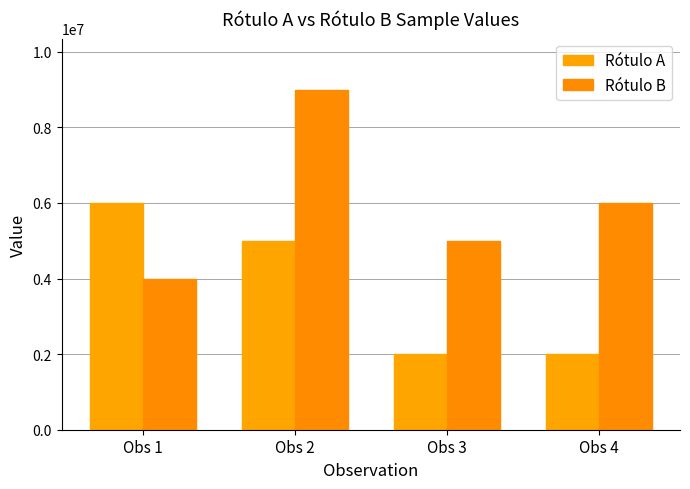

What is the average value of the Rótulo A series?

3750000